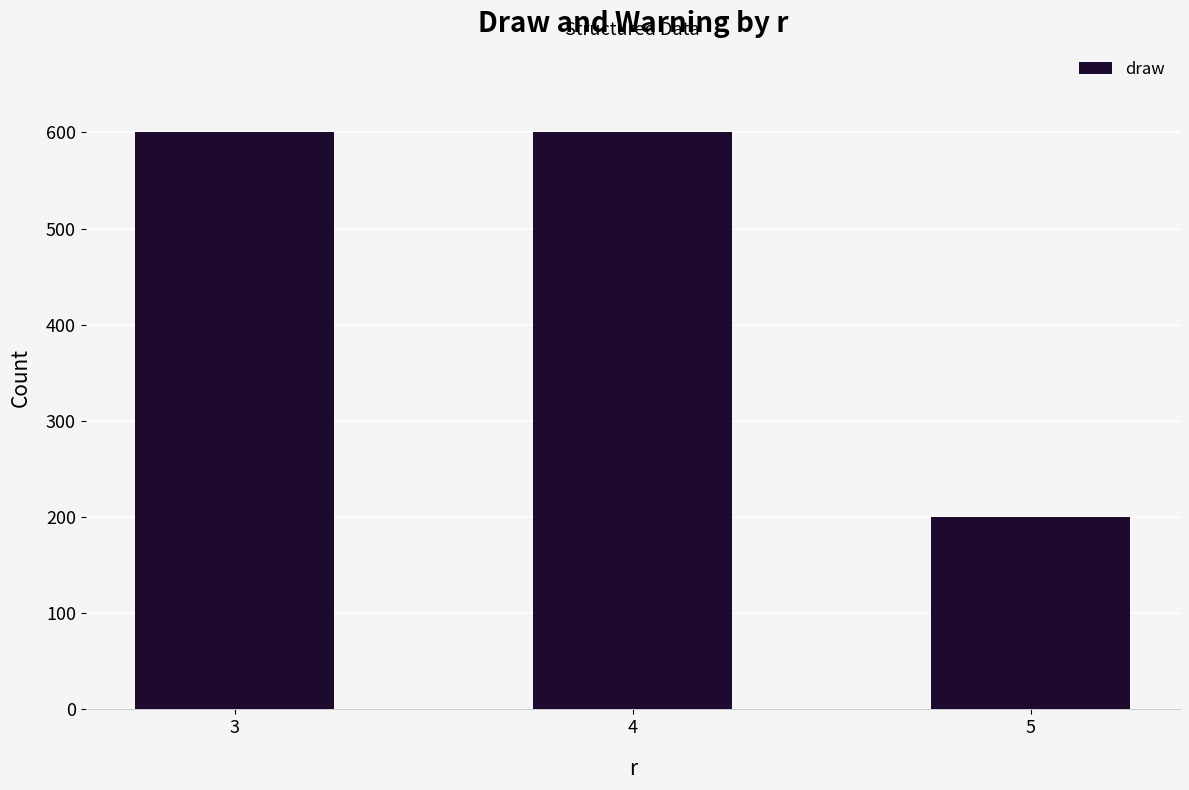

What is the change in value from 3 to 5?

-400